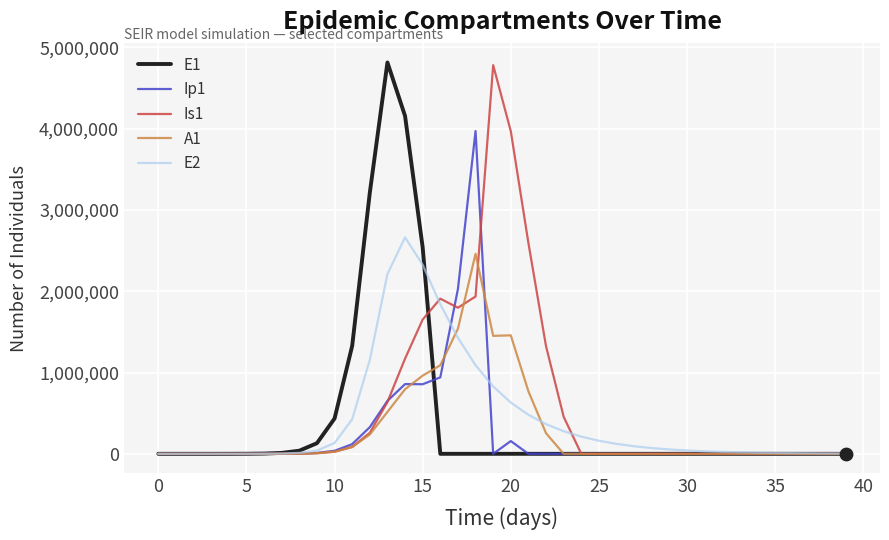

What is the greatest value displayed?

4815295.7